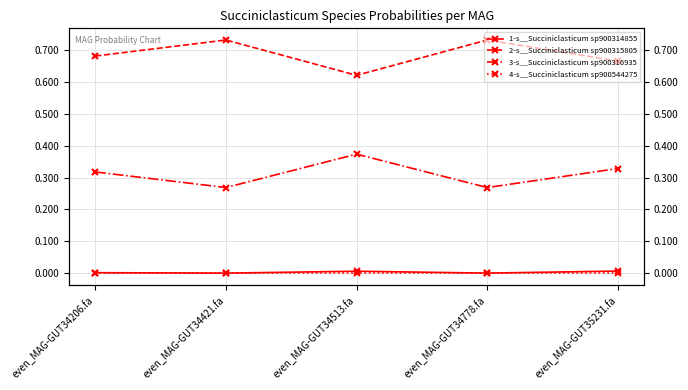

Reading left to right, what are all the values shown in this chart?

1-s__Succiniclasticum sp900314855: even_MAG-GUT34206.fa=0.0	even_MAG-GUT34421.fa=0.0	even_MAG-GUT34513.fa=0.0	even_MAG-GUT34778.fa=0.0	even_MAG-GUT35231.fa=0.0
2-s__Succiniclasticum sp900315805: even_MAG-GUT34206.fa=0.7	even_MAG-GUT34421.fa=0.7	even_MAG-GUT34513.fa=0.6	even_MAG-GUT34778.fa=0.7	even_MAG-GUT35231.fa=0.7
3-s__Succiniclasticum sp900316935: even_MAG-GUT34206.fa=0.3	even_MAG-GUT34421.fa=0.3	even_MAG-GUT34513.fa=0.4	even_MAG-GUT34778.fa=0.3	even_MAG-GUT35231.fa=0.3
4-s__Succiniclasticum sp900544275: even_MAG-GUT34206.fa=0.0	even_MAG-GUT34421.fa=0.0	even_MAG-GUT34513.fa=0.0	even_MAG-GUT34778.fa=0.0	even_MAG-GUT35231.fa=0.0